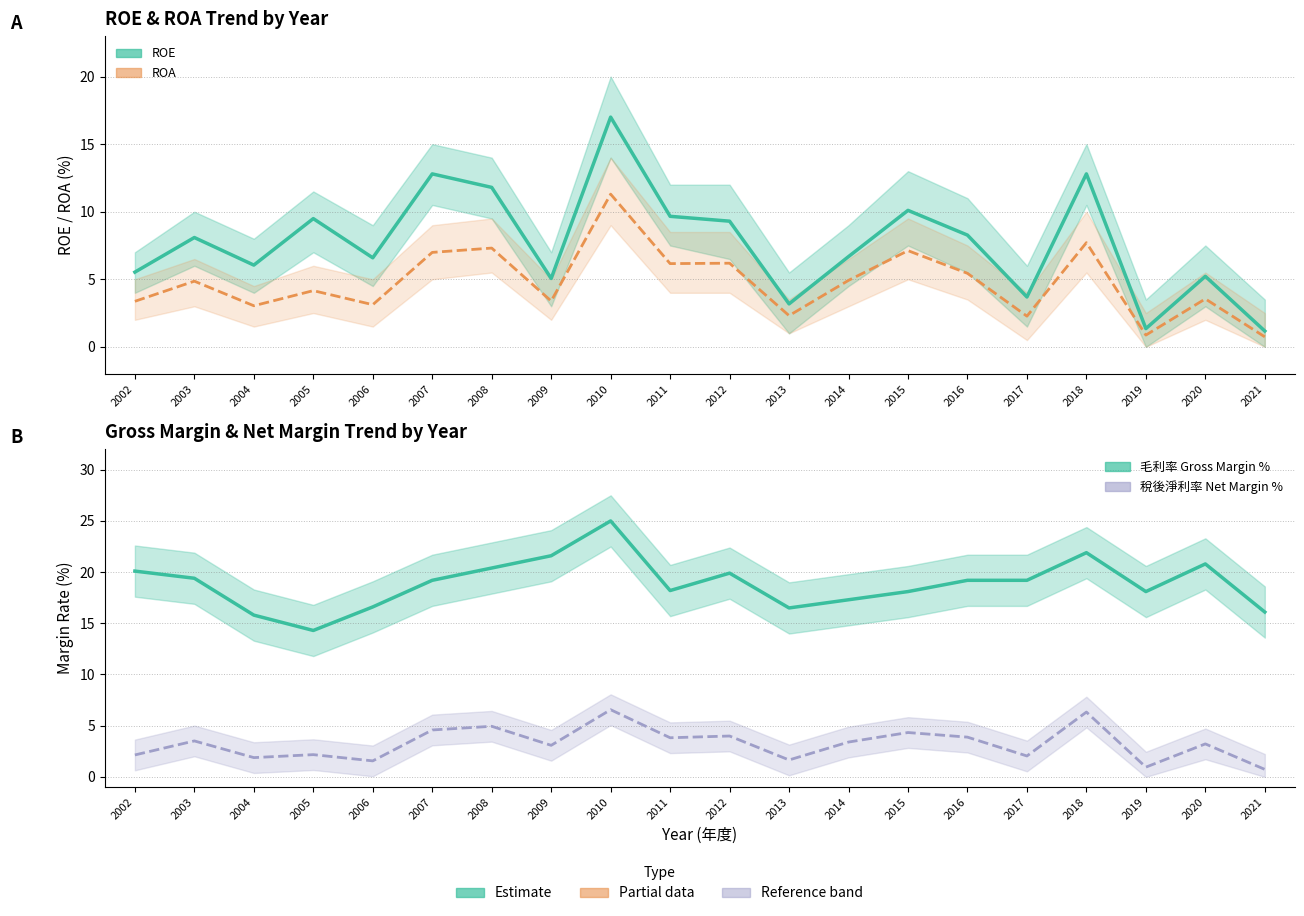

Between 2002 and 2006, which series saw the biggest shift?

Gross Margin %